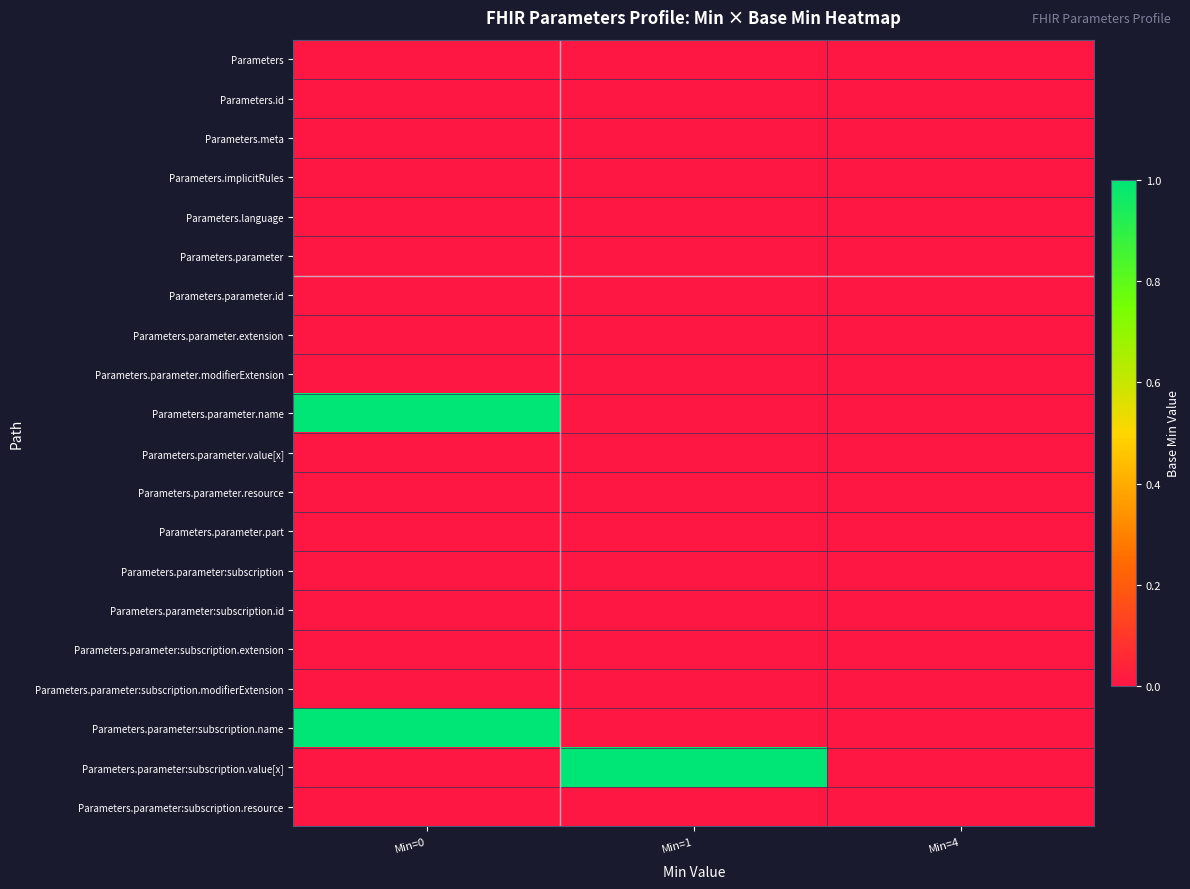

Reading left to right, transcribe all the data shown in this chart.

Parameters: Min=0=0	Min=1=0	Min=4=0
Parameters.id: Min=0=0	Min=1=0	Min=4=0
Parameters.meta: Min=0=0	Min=1=0	Min=4=0
Parameters.implicitRules: Min=0=0	Min=1=0	Min=4=0
Parameters.language: Min=0=0	Min=1=0	Min=4=0
Parameters.parameter: Min=0=0	Min=1=0	Min=4=0
Parameters.parameter.id: Min=0=0	Min=1=0	Min=4=0
Parameters.parameter.extension: Min=0=0	Min=1=0	Min=4=0
Parameters.parameter.modifierExtension: Min=0=0	Min=1=0	Min=4=0
Parameters.parameter.name: Min=0=1	Min=1=0	Min=4=0
Parameters.parameter.value[x]: Min=0=0	Min=1=0	Min=4=0
Parameters.parameter.resource: Min=0=0	Min=1=0	Min=4=0
Parameters.parameter.part: Min=0=0	Min=1=0	Min=4=0
Parameters.parameter:subscription: Min=0=0	Min=1=0	Min=4=0
Parameters.parameter:subscription.id: Min=0=0	Min=1=0	Min=4=0
Parameters.parameter:subscription.extension: Min=0=0	Min=1=0	Min=4=0
Parameters.parameter:subscription.modifierExtension: Min=0=0	Min=1=0	Min=4=0
Parameters.parameter:subscription.name: Min=0=1	Min=1=0	Min=4=0
Parameters.parameter:subscription.value[x]: Min=0=0	Min=1=1	Min=4=0
Parameters.parameter:subscription.resource: Min=0=0	Min=1=0	Min=4=0